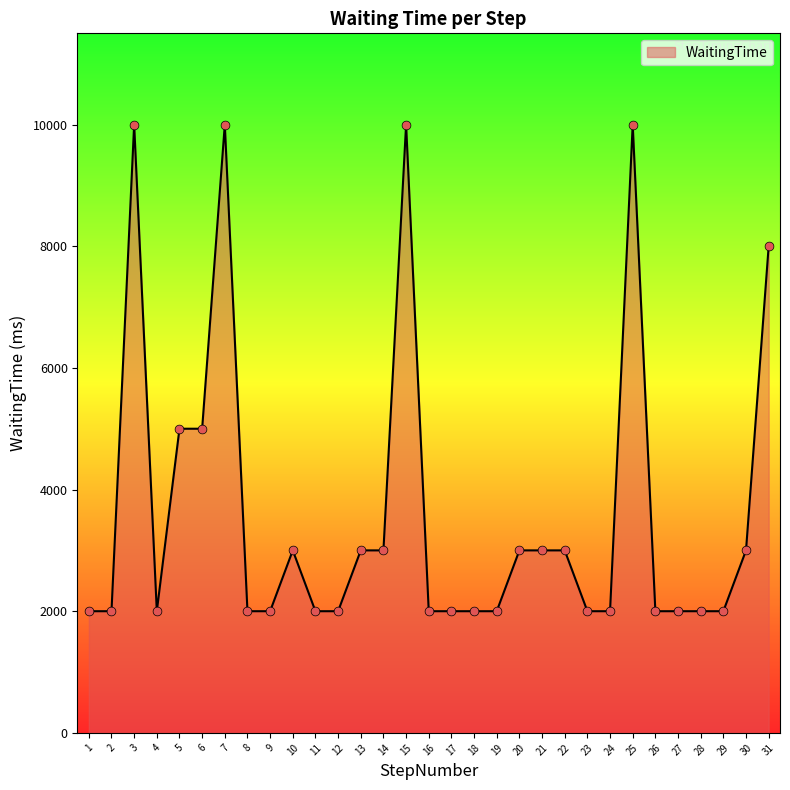

Between 7 and 14, which is larger?

7